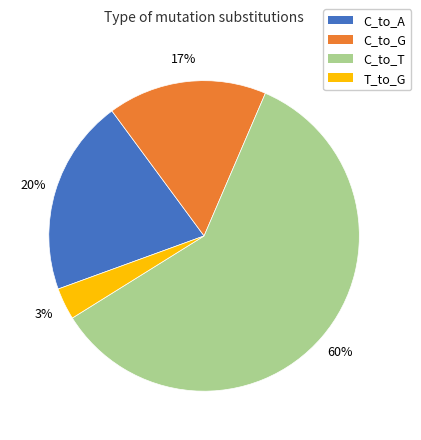

Count the number of slices in the pie.

4